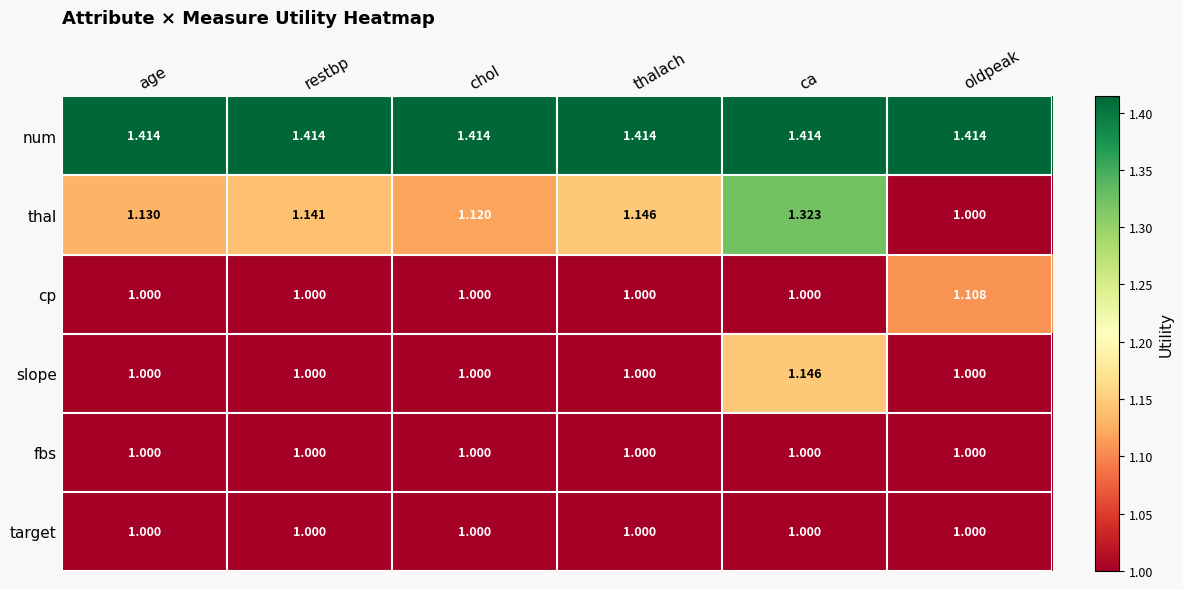

How many series are shown in this chart?

6